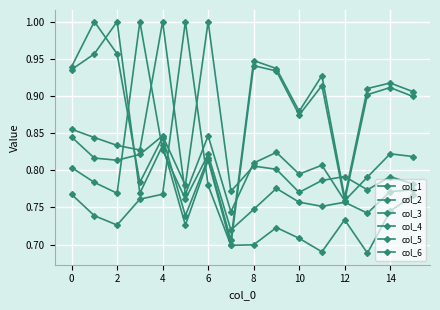

How many interior local valleys does the col_1 series have?

5